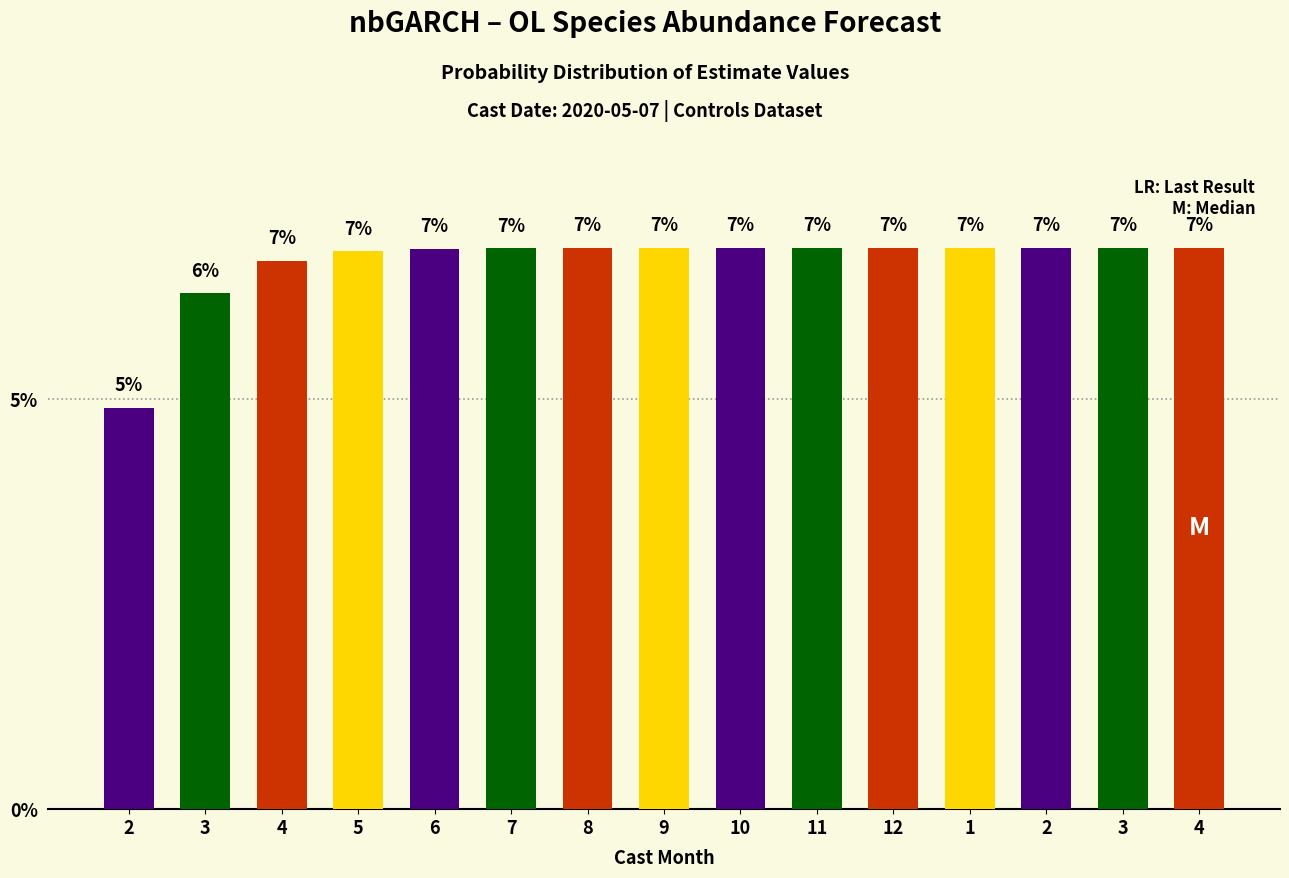

Does the chart contain any negative values?

No